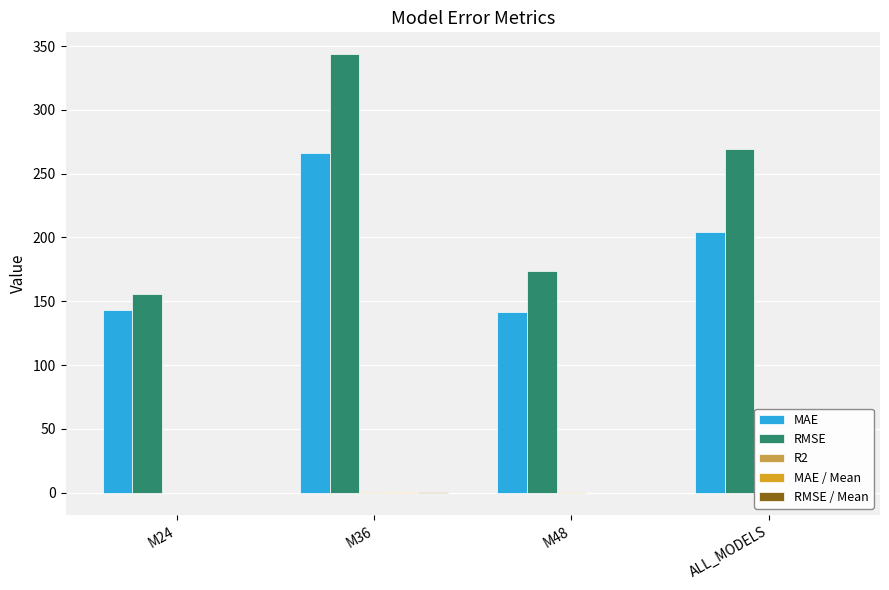

What is the sum of the MAE values at ALL_MODELS and M48?

345.8